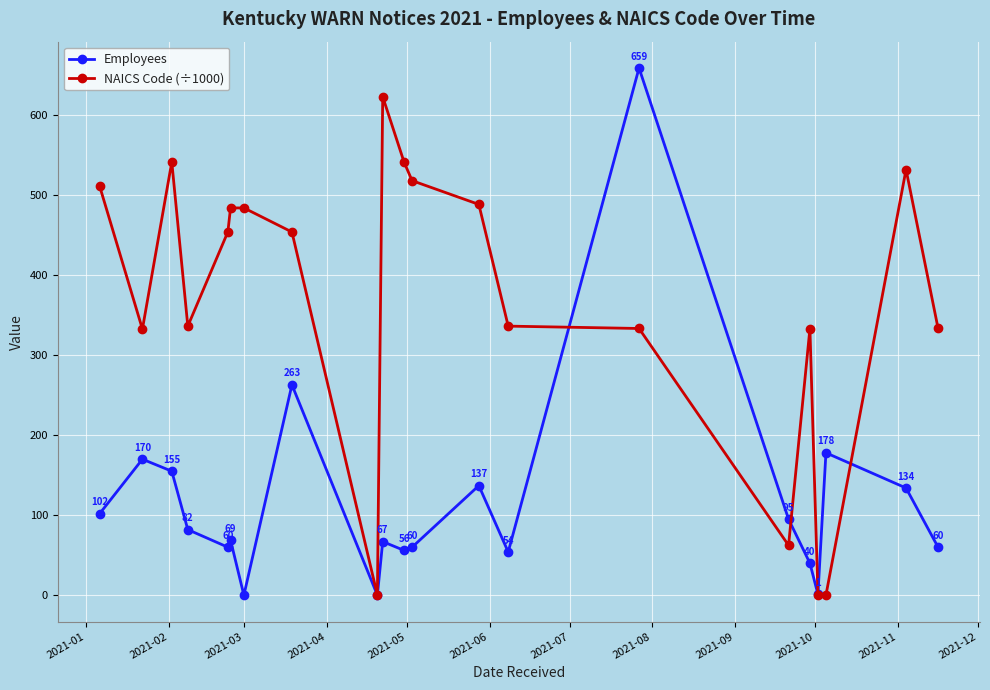

What is the maximum value for Employees?

659.0